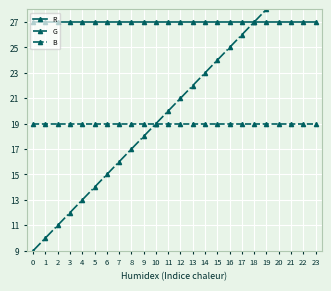

What is the difference between the maximum and minimum values in the B series?

23